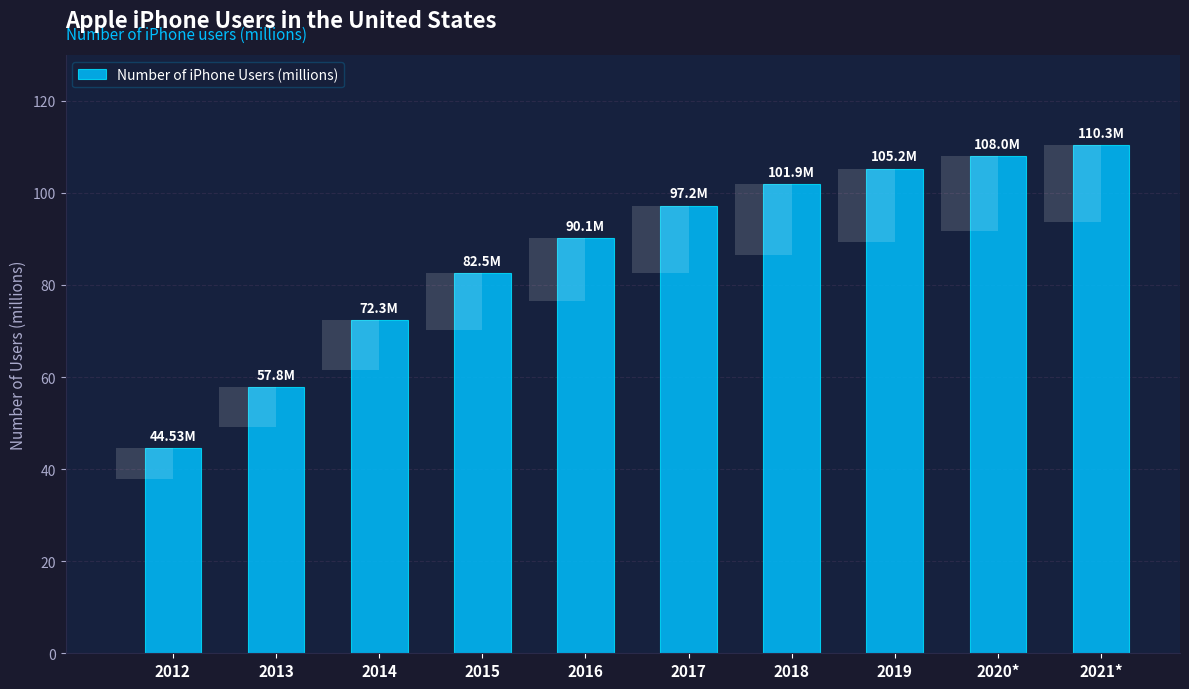

What is the label of the 4th bar from the right?

2018